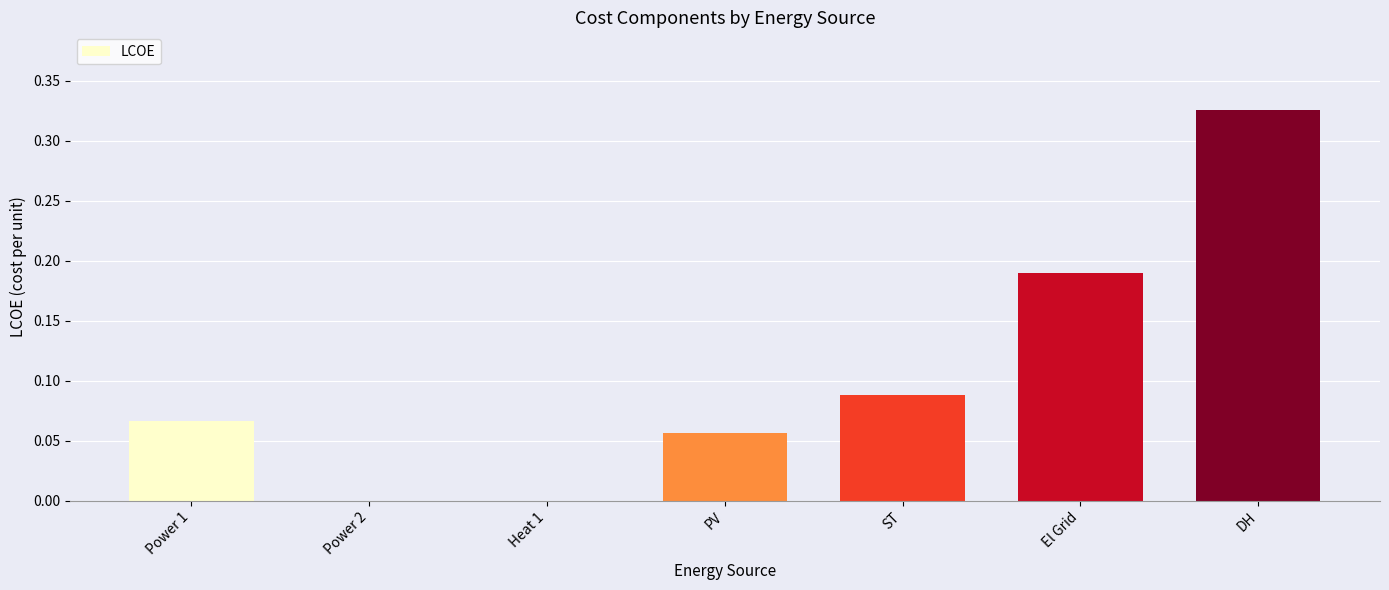

Count the values in the range 0 to 1.

7